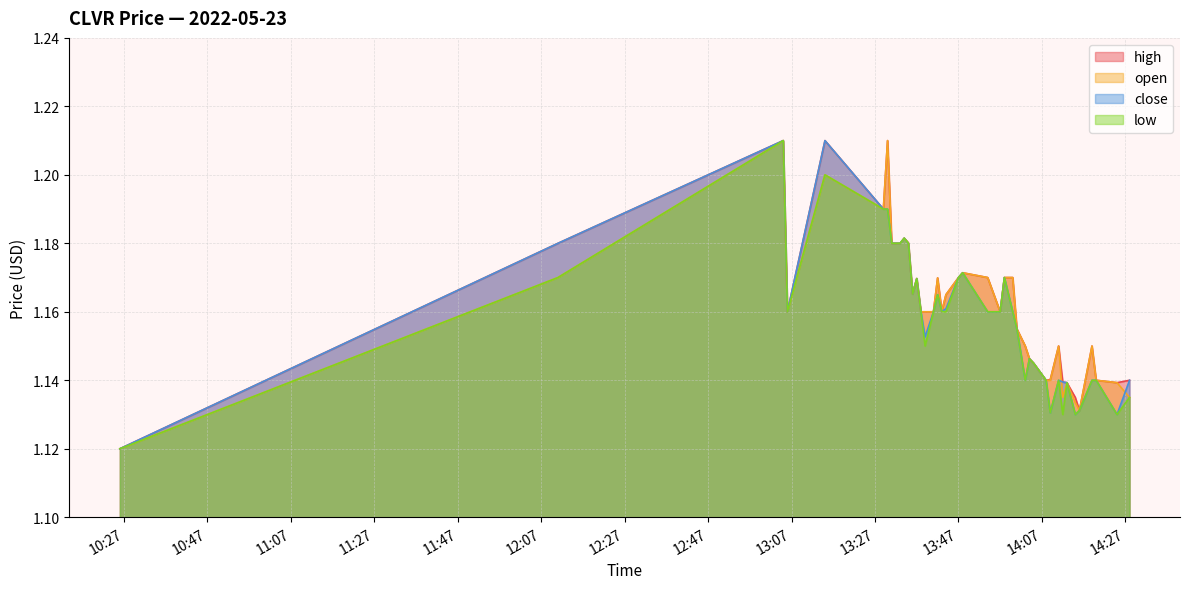

Between 2022-05-23 13:54 and 2022-05-23 13:31, which is larger?

2022-05-23 13:31